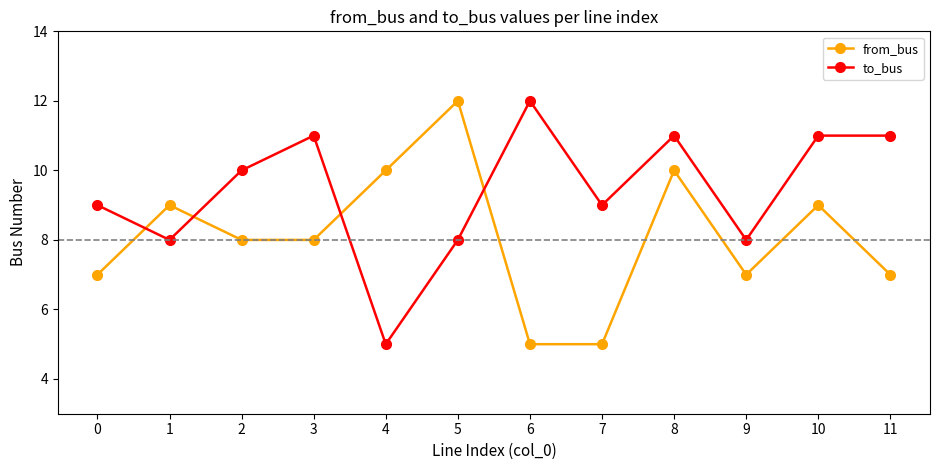

What value does the from_bus series have at 1?

9